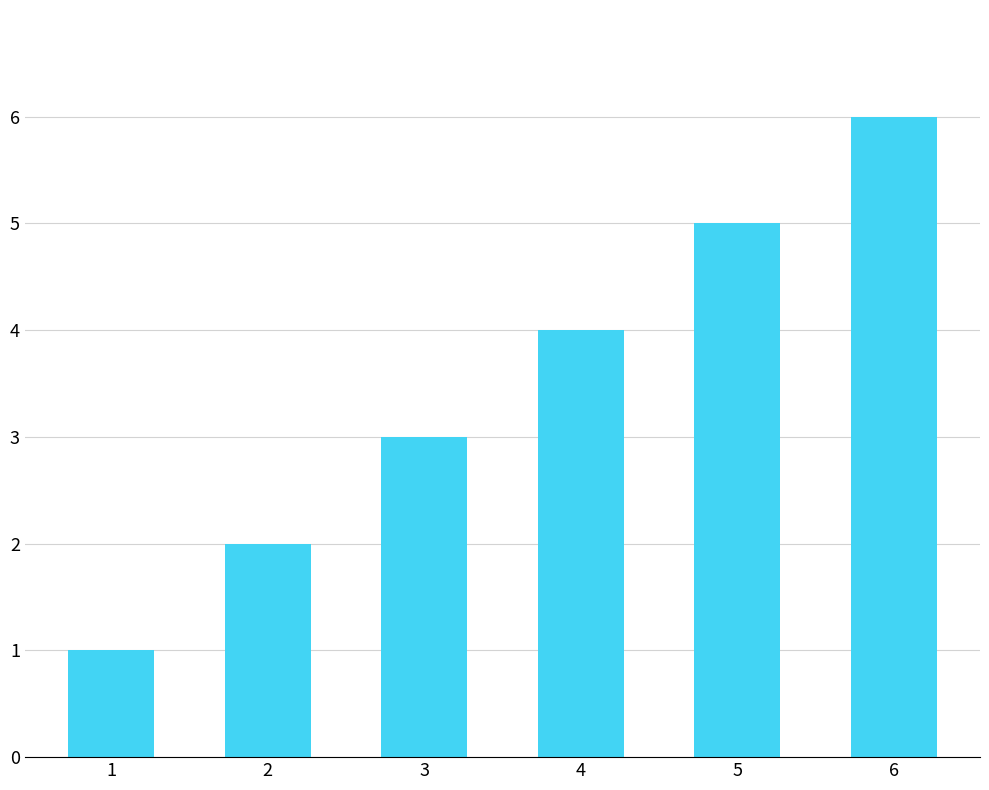

Are the bars horizontal?

No